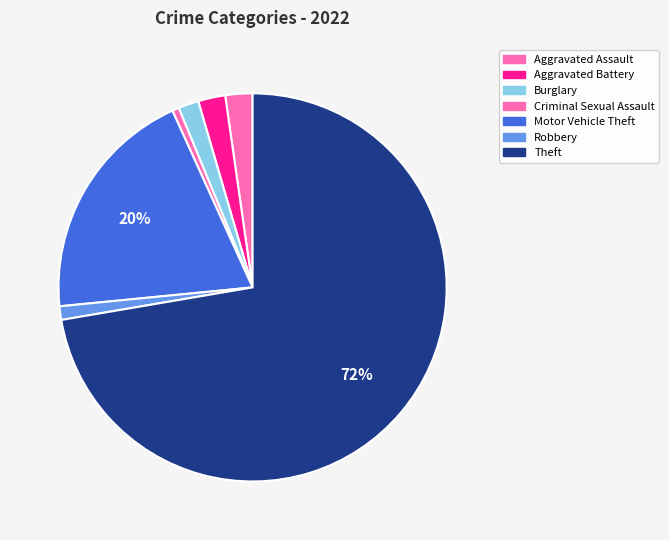

Does Theft account for over 50% of the chart?

Yes